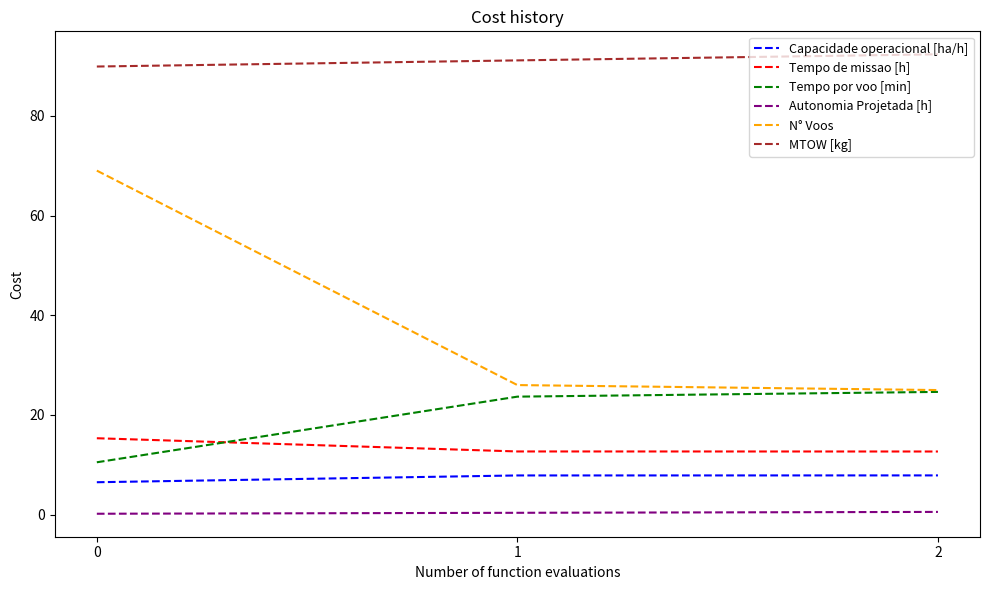

Rank the series by their maximum value, from lowest to highest.

Autonomia Projetada [h], Capacidade operacional [ha/h], Tempo de missao [h], Tempo por voo [min], N° Voos, MTOW [kg]